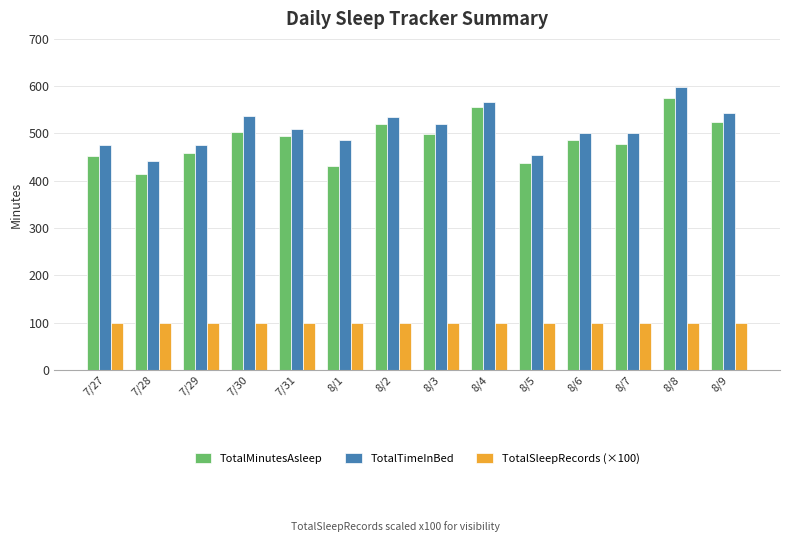

What is the average value of the TotalSleepRecords (×100) series?

100